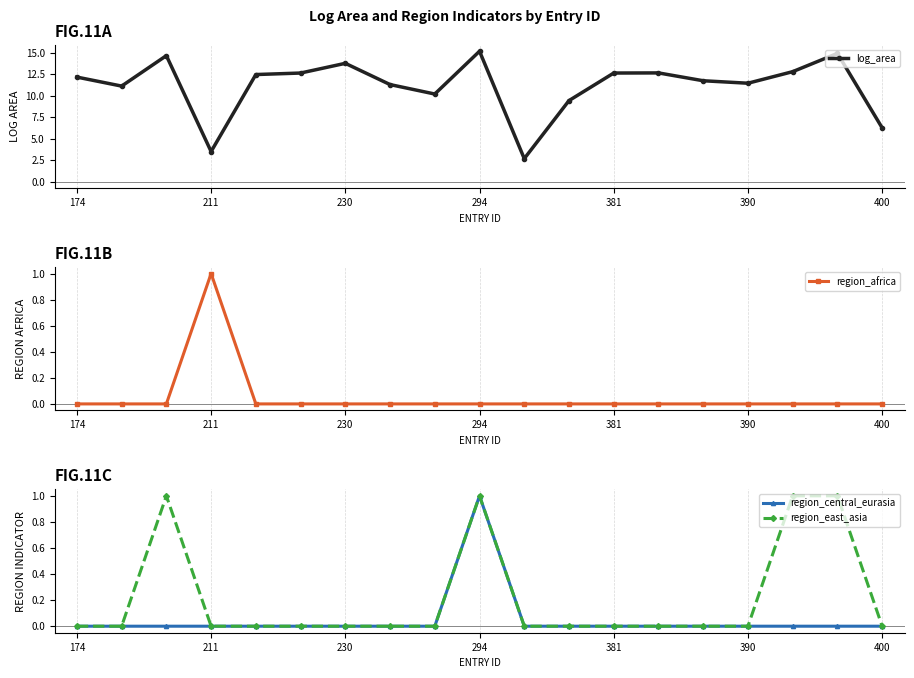

The region_east_asia series shows -1 at 230. True or false?

False